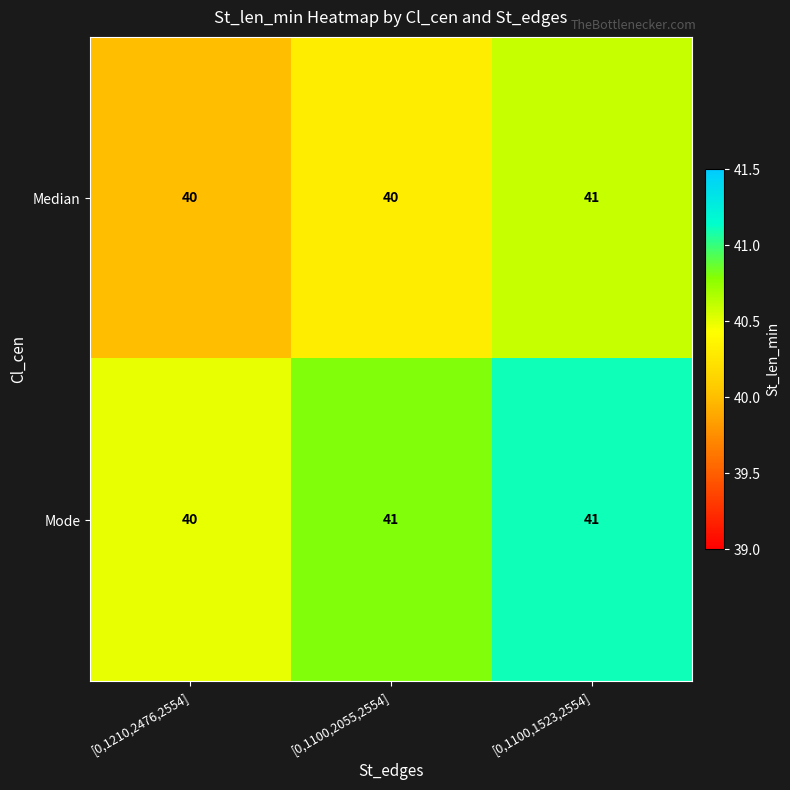

Between [0,1210,2476,2554] and [0,1100,2055,2554], which series saw the biggest shift?

Mode